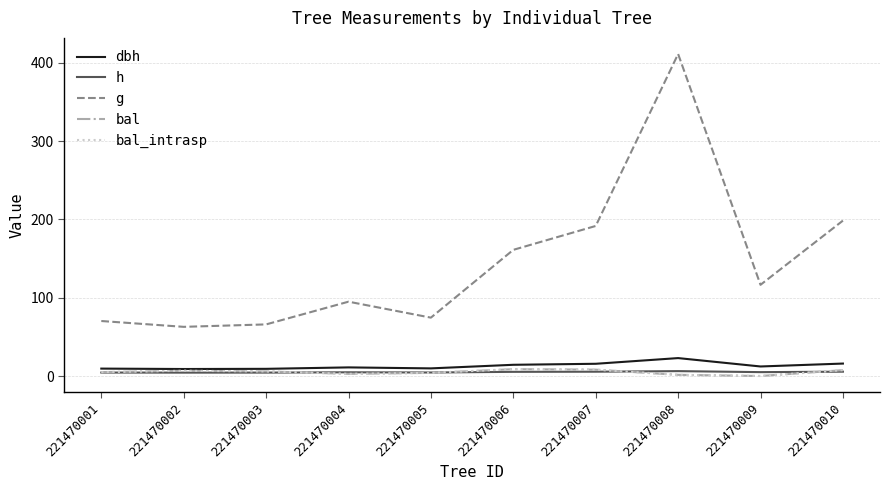

At which label is h closest to 5?

221470009